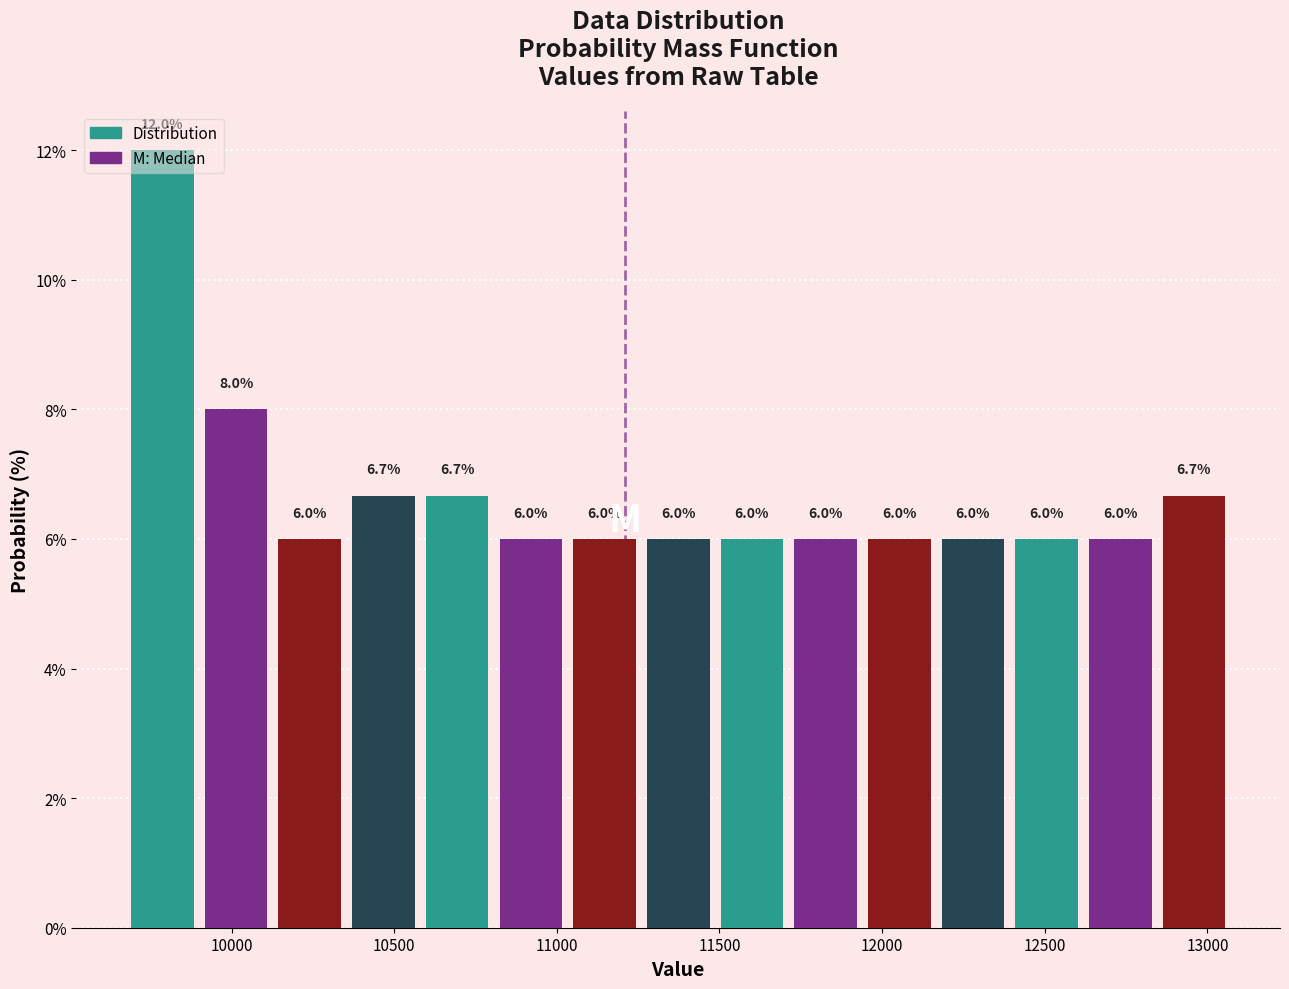

What is the height of the bar covering 12150 to 12400 on the x-axis? The bar edges are not printed on the chart, so give them approximately, as read against the axis.

6.0